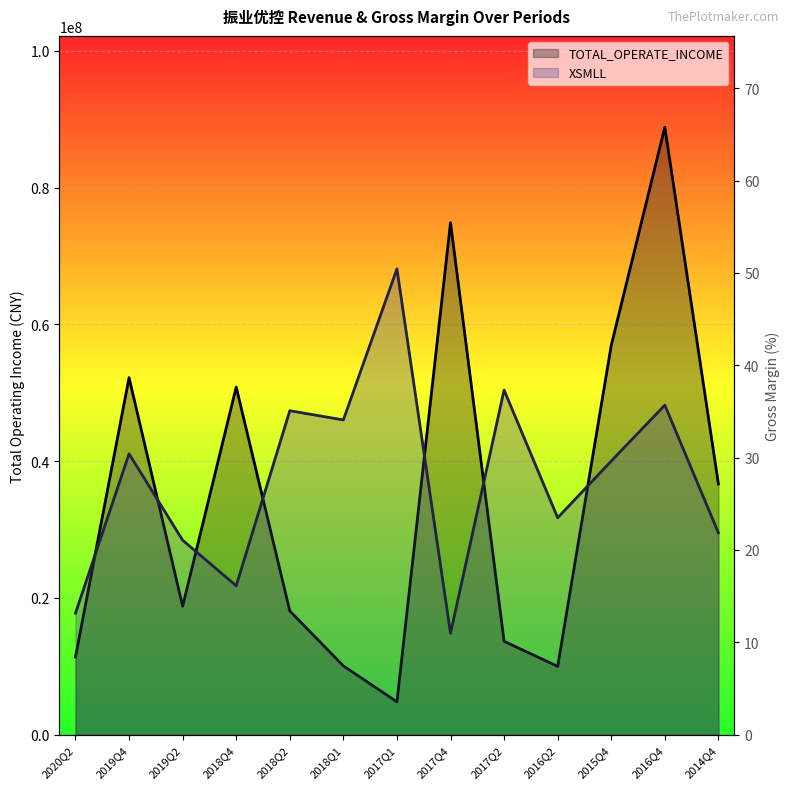

Where is XSMLL nearest to the value 30?

2015Q4